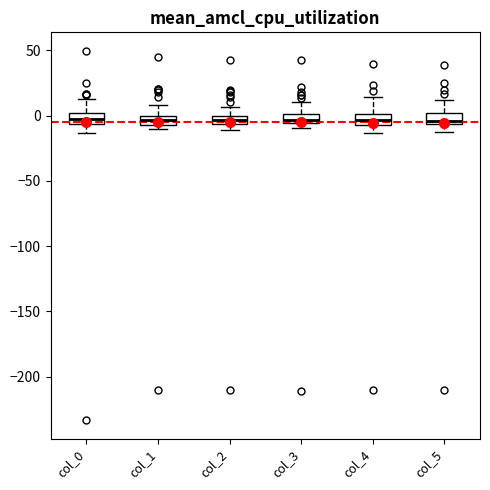

Where is the upper edge of the box for col_1 on the y-axis? The values are not printed on the chart, so give them approximately, as read against the axis.

0